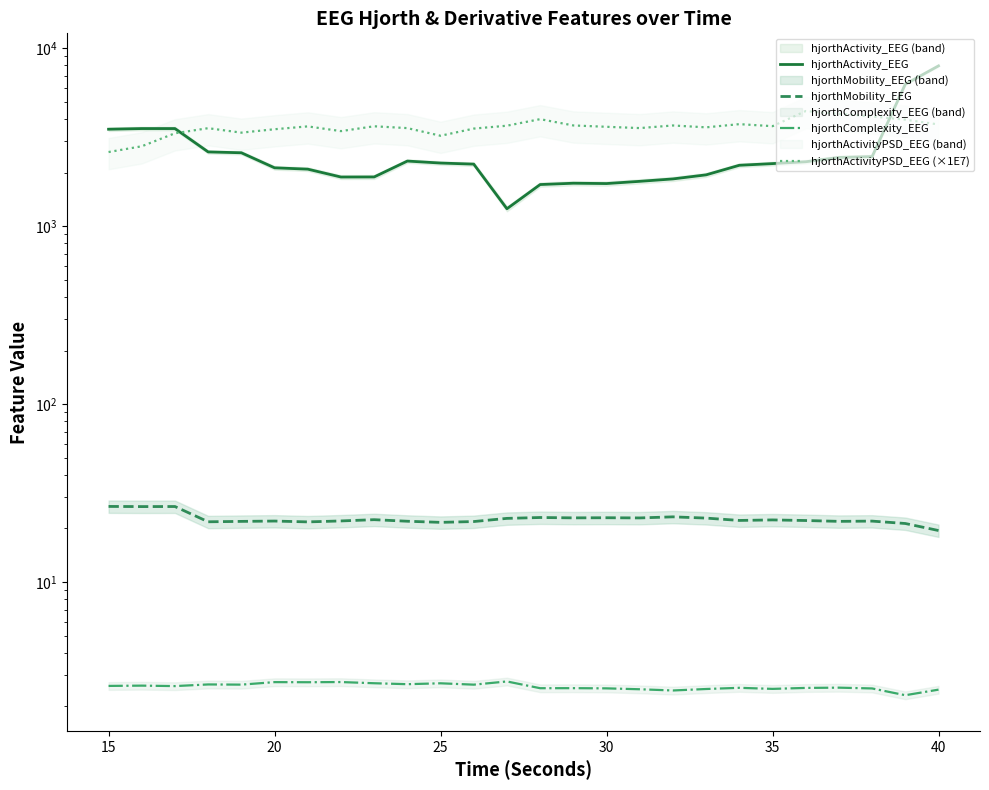

What is the average value of the hjorthActivityPSD_EEG (×1E7) series?

3612.4